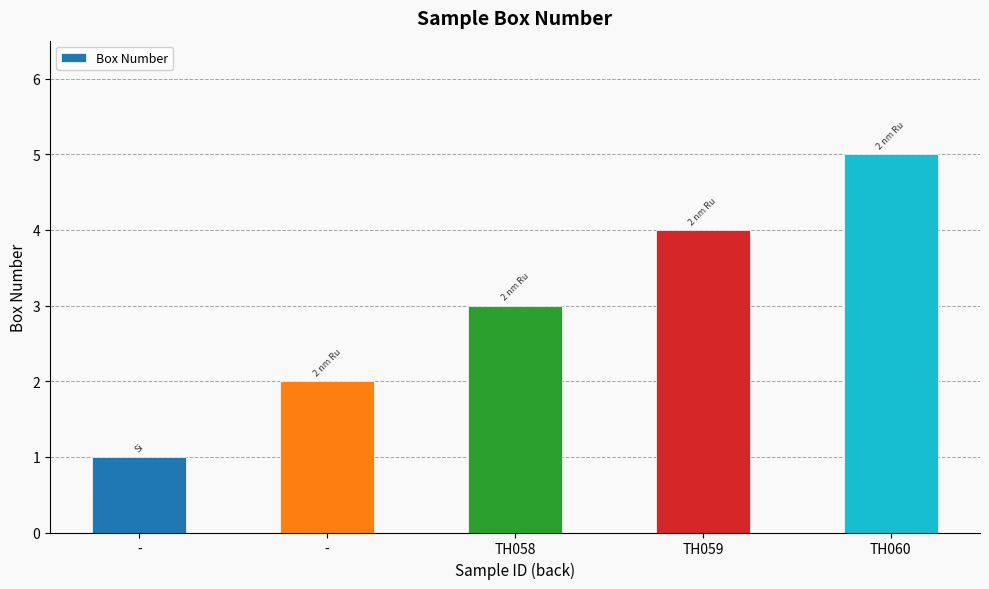

Which category has the highest value across all series?

TH060